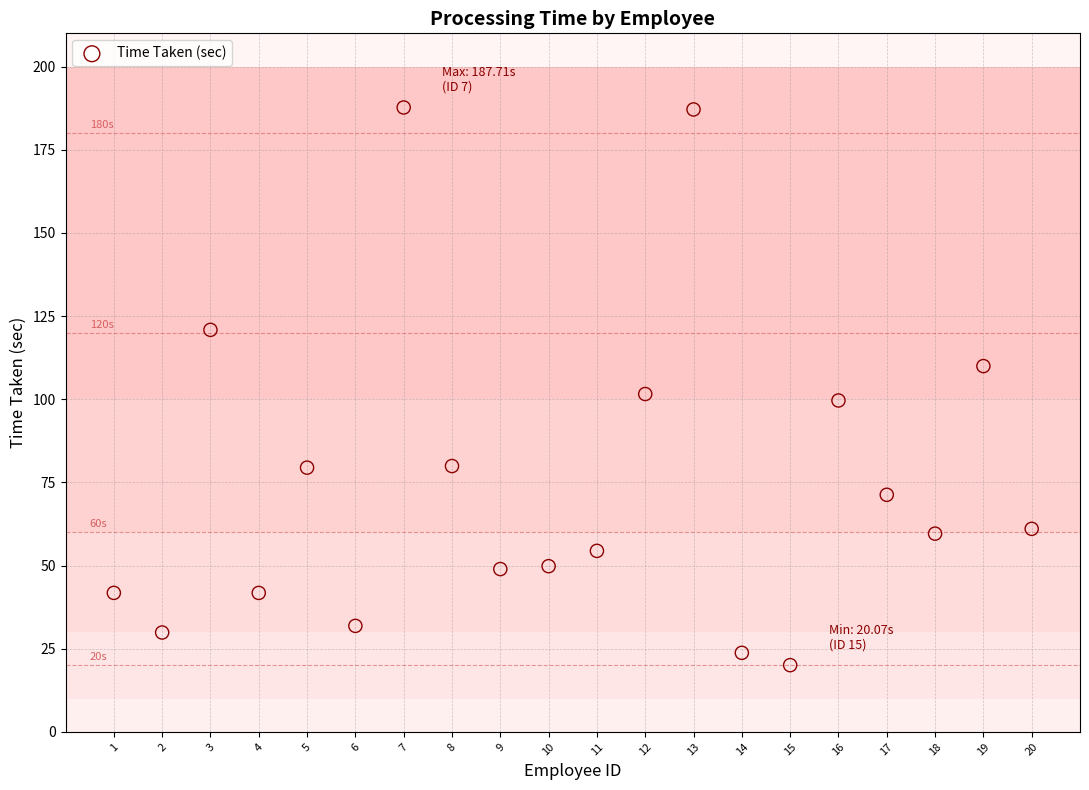

What is the range of Y values (max minus min)?

167.6